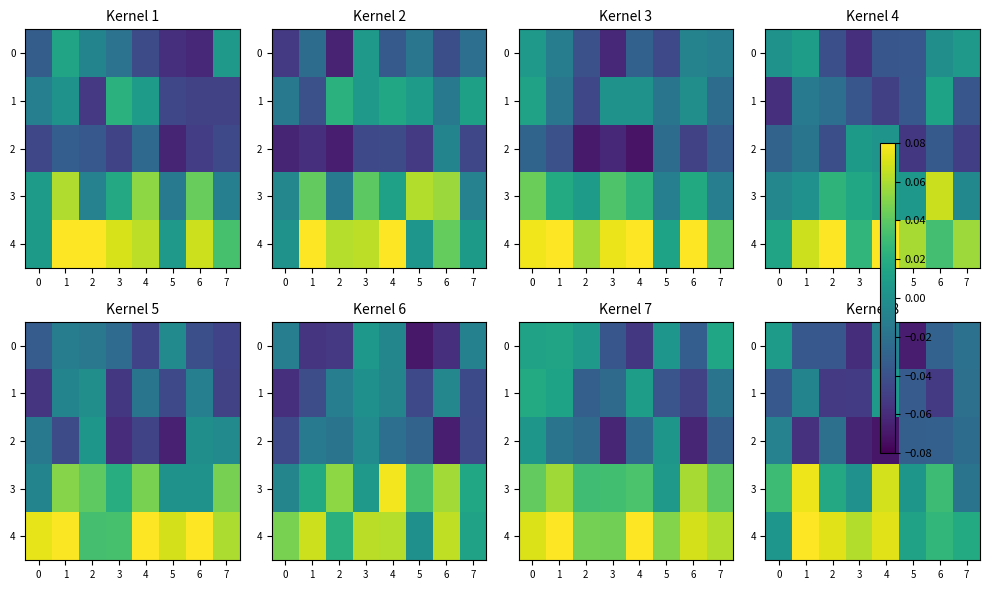

At which category is the sum across all series the highest?

1